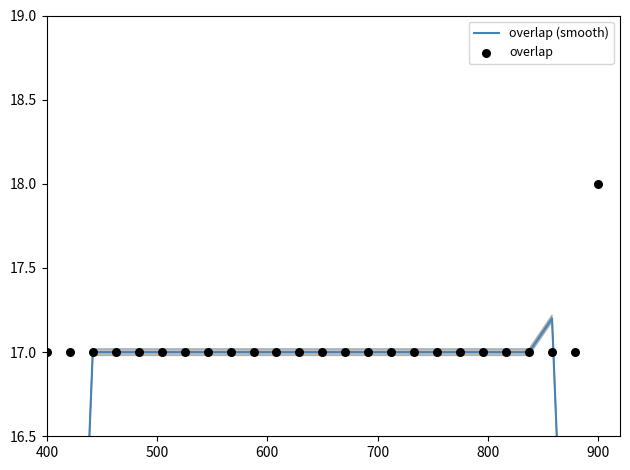

At how many categories does at least one series exceed 17?

2